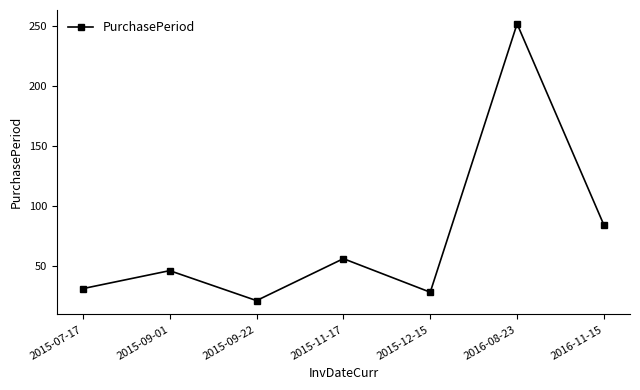

Does the chart have visible grid lines?

No